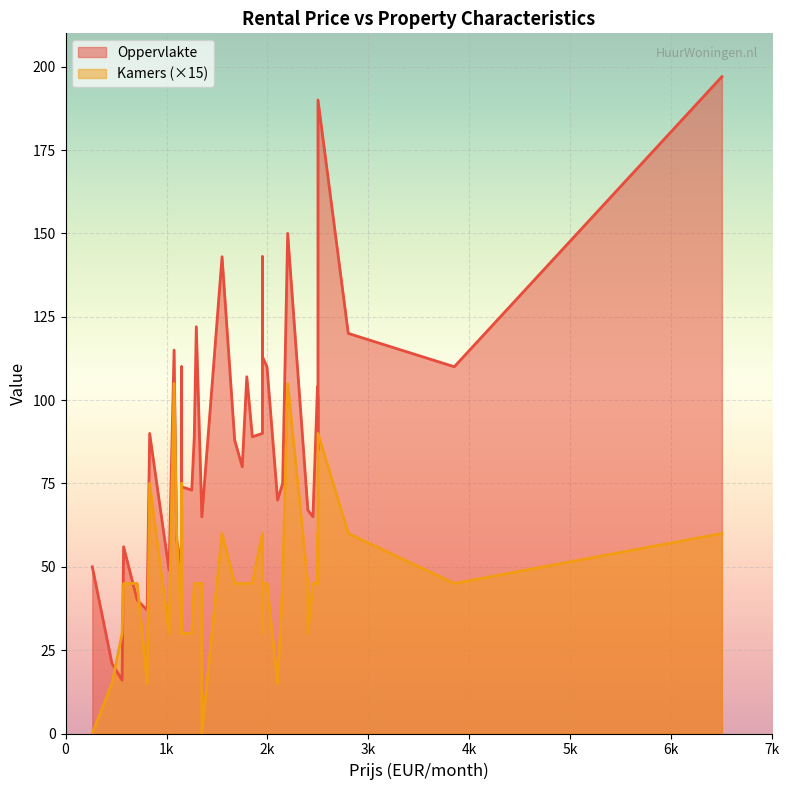

How many interior local peaks does the Oppervlakte series have?

12